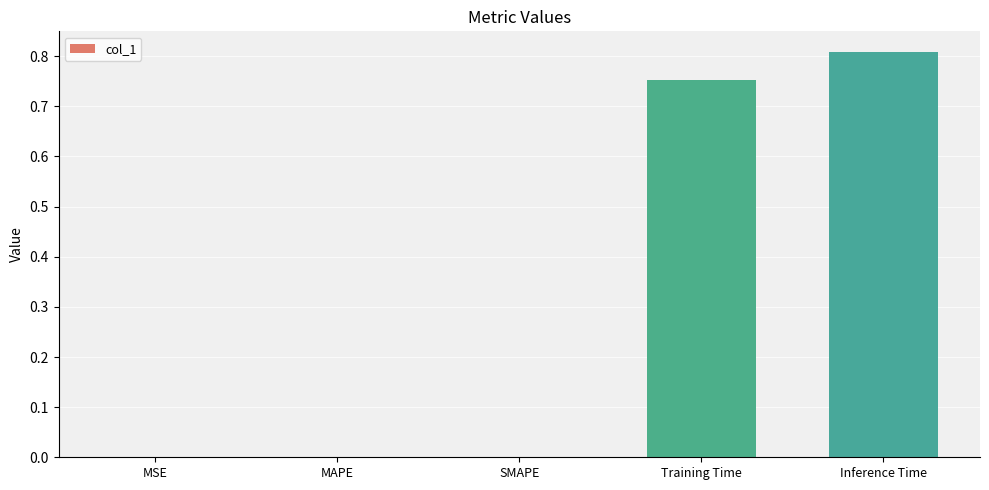

True or false: the data shows 0.0 at SMAPE.

True